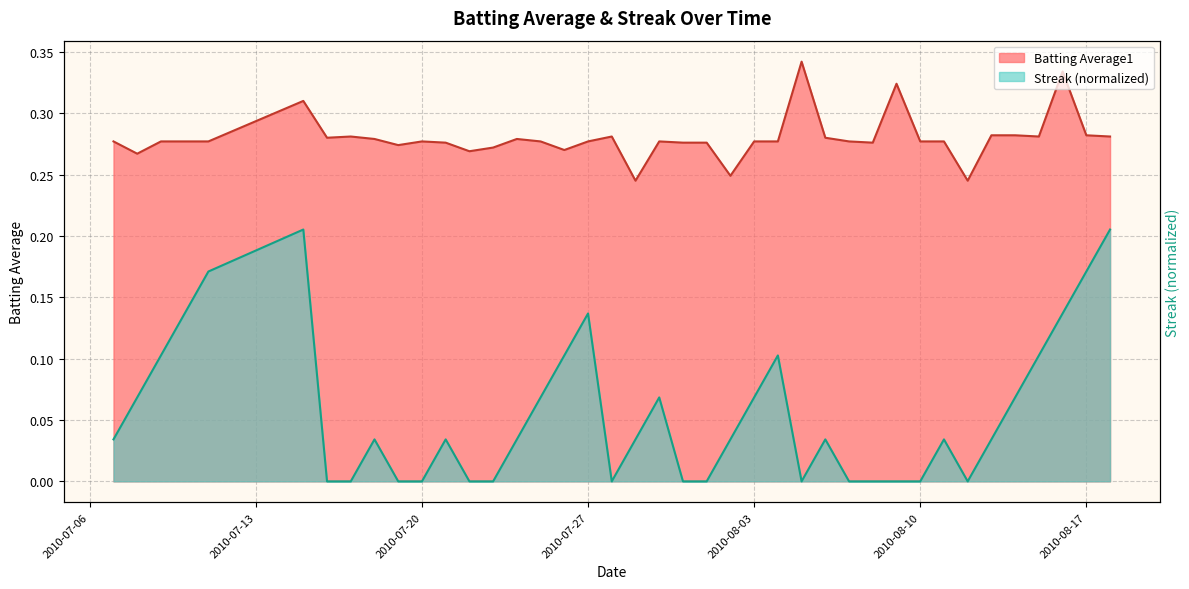

True or false: Batting Average1 has a value of 0.3 at 2010-07-19.

True